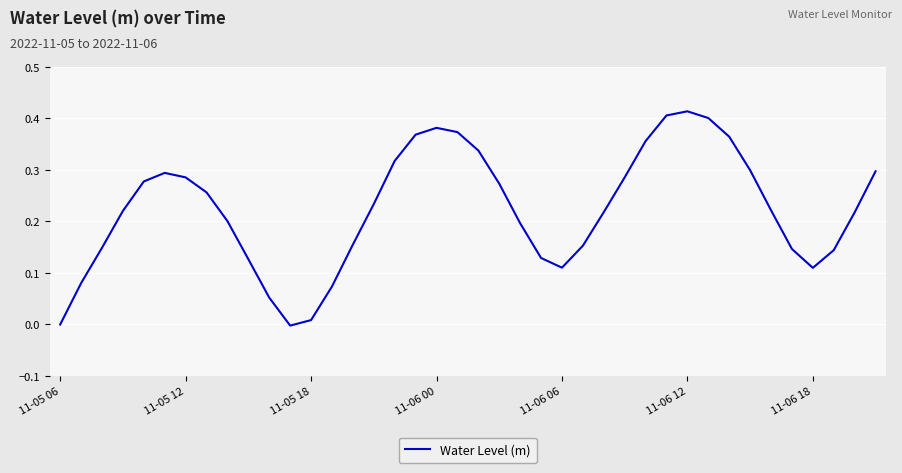

Does the chart display data point markers on the line(s)?

No